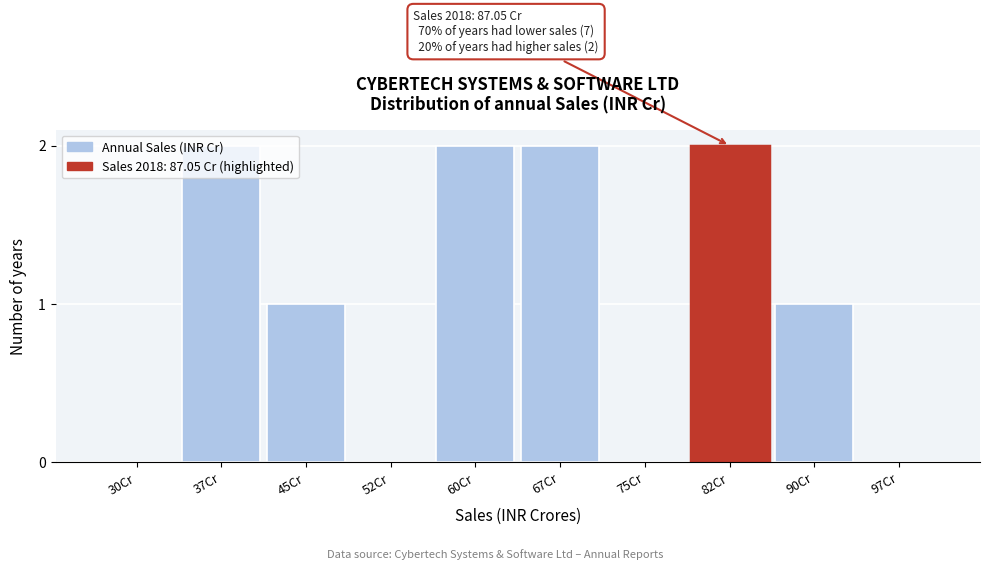

What is the sum of all values?

10